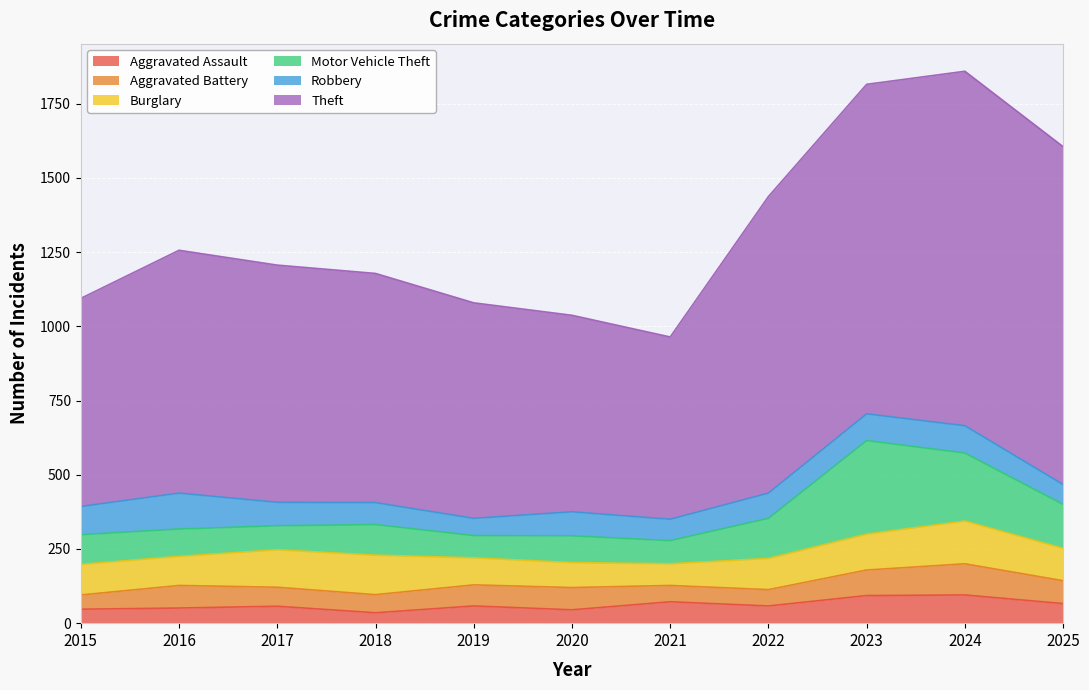

At which category does the chart reach its minimum across all series?

2018